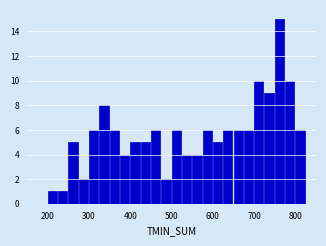

Around what value on the x-axis is the tallest bar? Give the approximate position of its centre, as read against the axis.

760